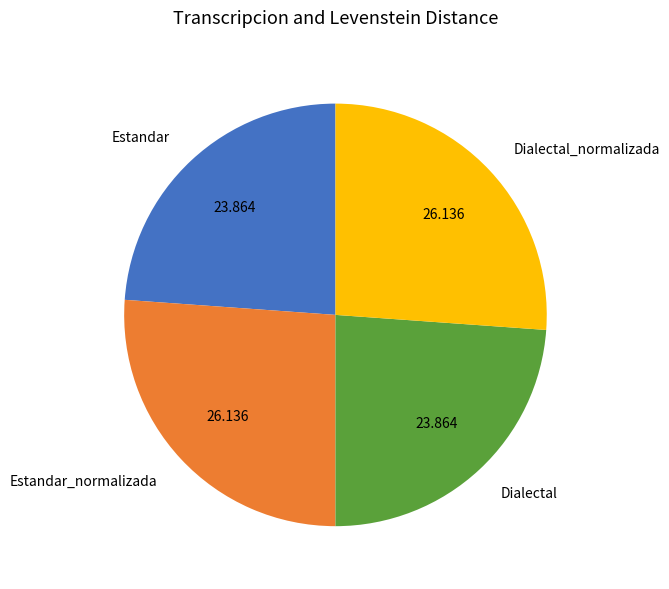

Does Dialectal account for over 50% of the chart?

No